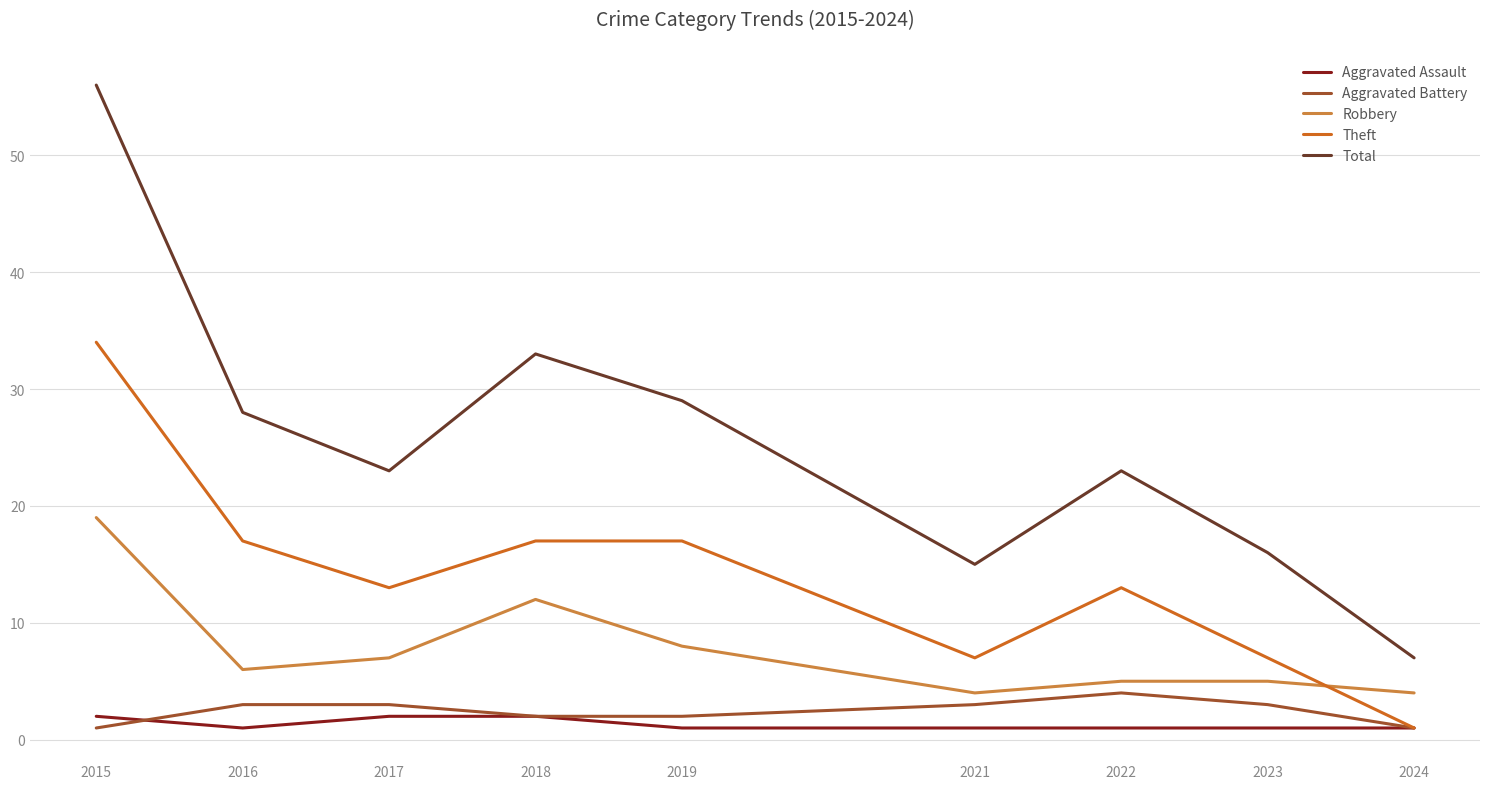

How many lines are shown in the chart?

5